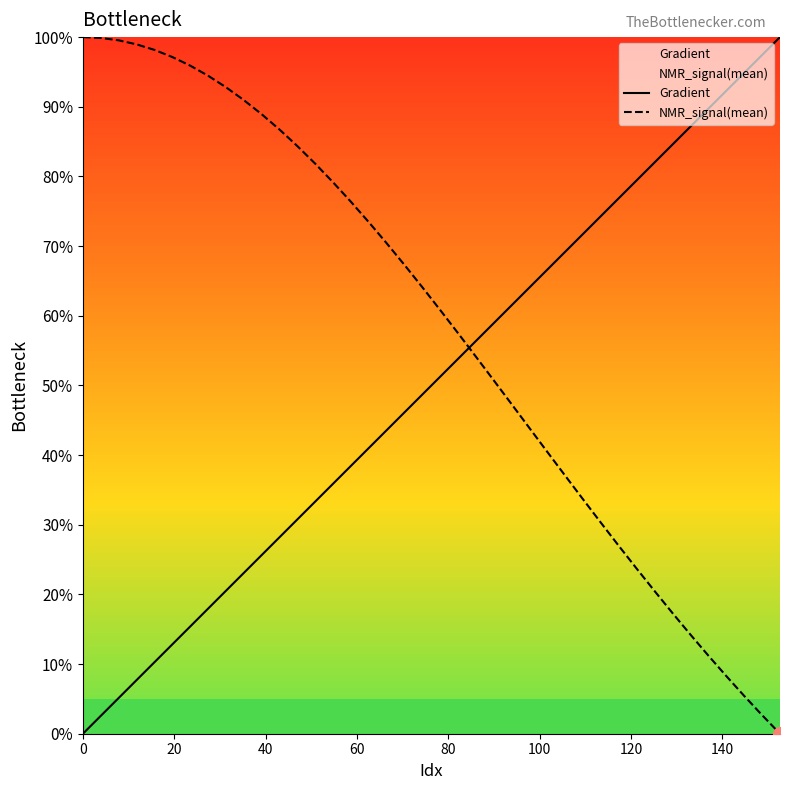

True or false: NMR_signal(mean) and Gradient intersect in this chart.

True